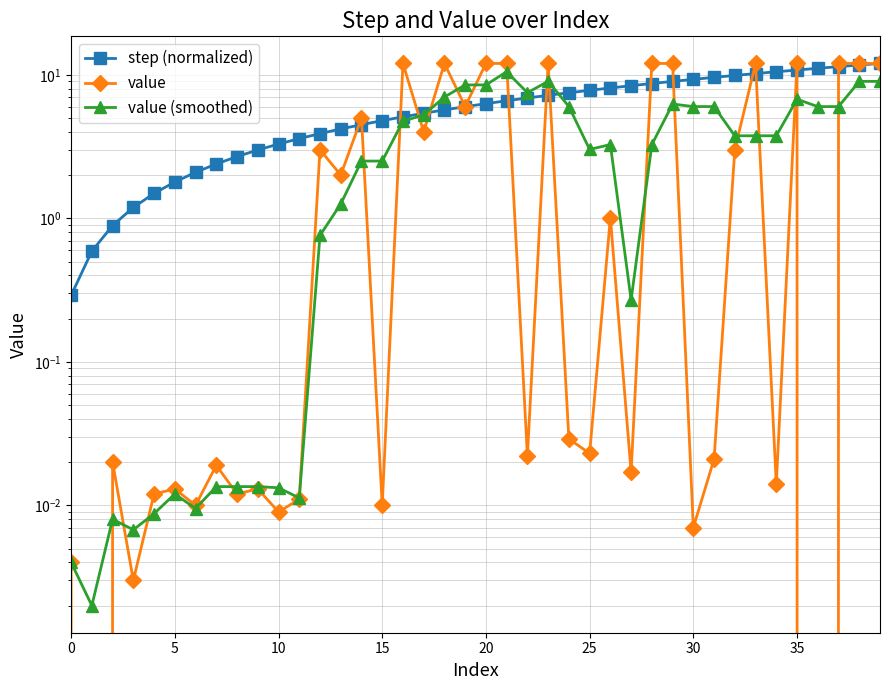

At which category is the sum across all series the highest?

39